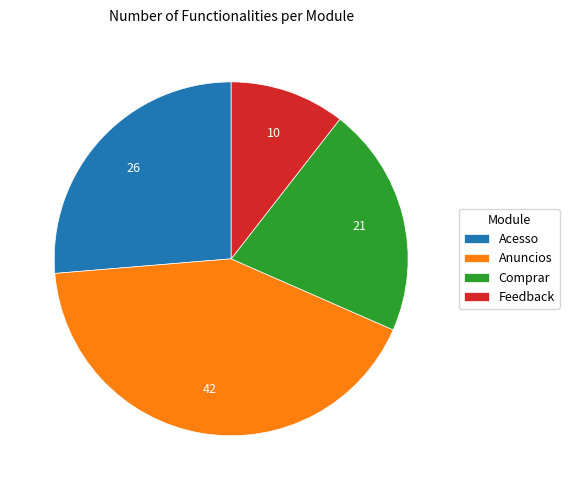

Which slice is the smallest?

Feedback